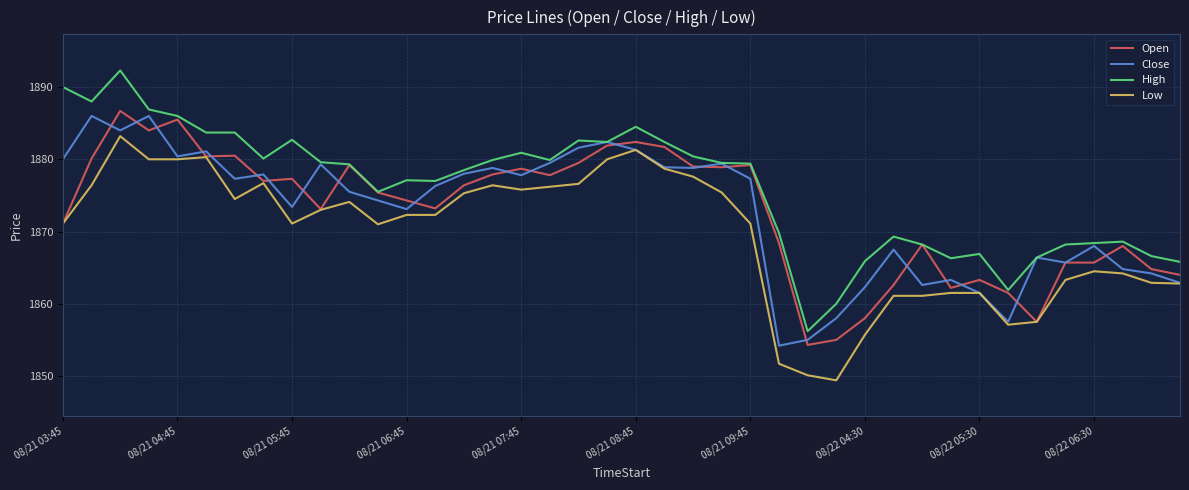

What is the difference between the second highest and minimum values in the Close series?

31.8